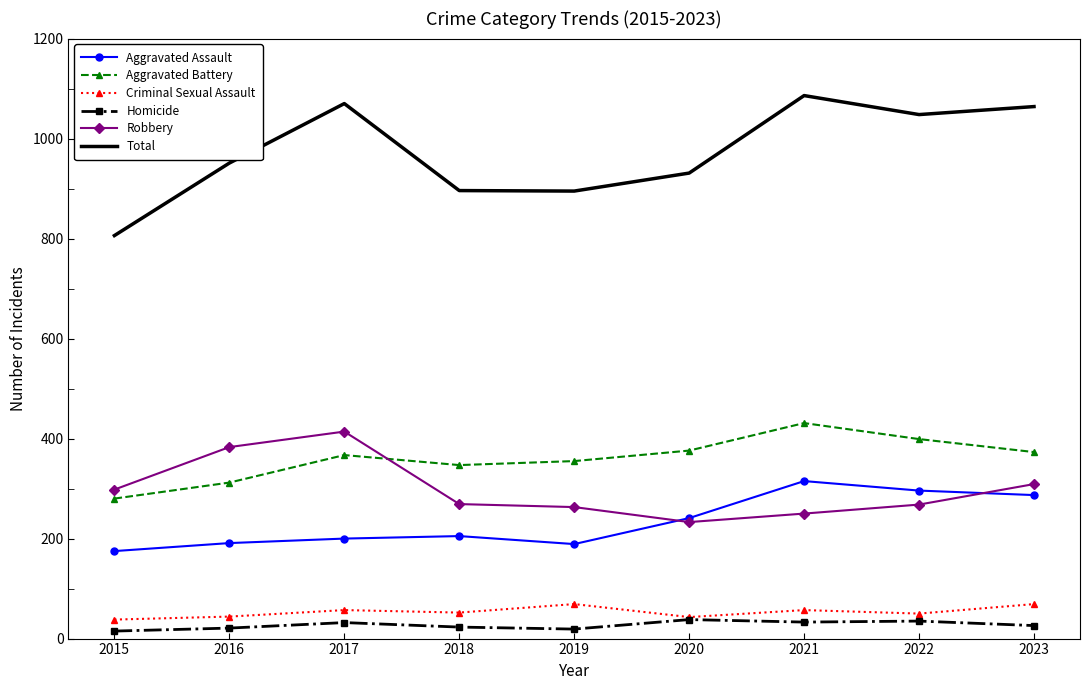

True or false: Aggravated Battery has a value of 109 at 2015.

False